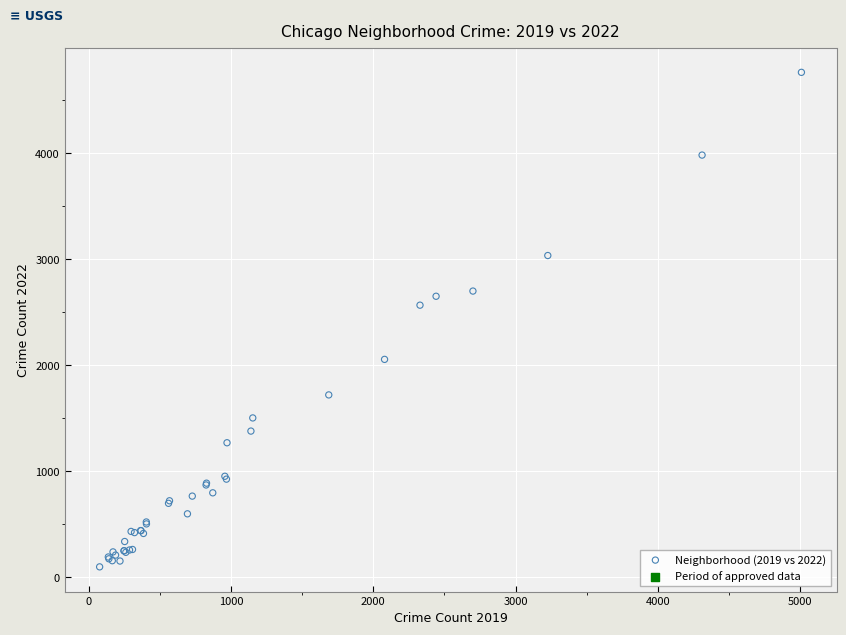

What Y value in the scatter plot is closest to 2430?

2566